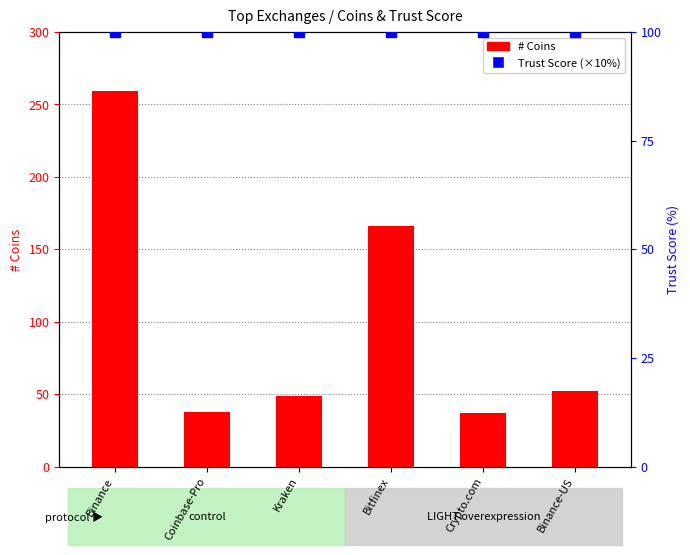

Count the number of values greater than 52.

2